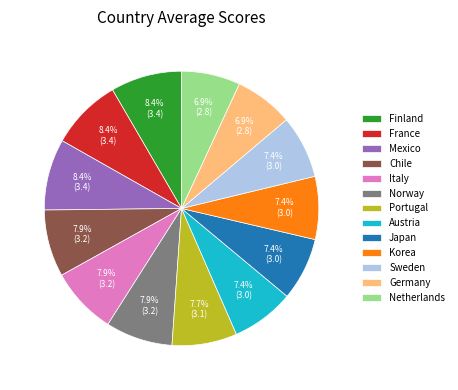

To the nearest percent, what portion does Germany represent?

7%